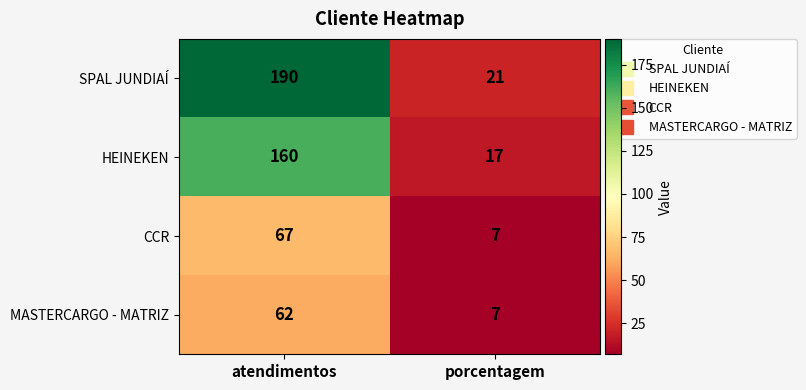

What is the difference between the maximum and minimum values in the CCR series?

60